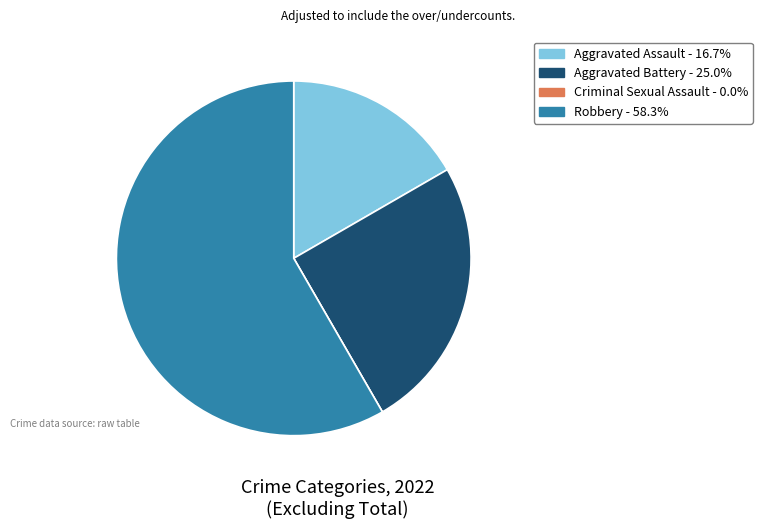

Which has a higher value, Aggravated Battery or Aggravated Assault?

Aggravated Battery